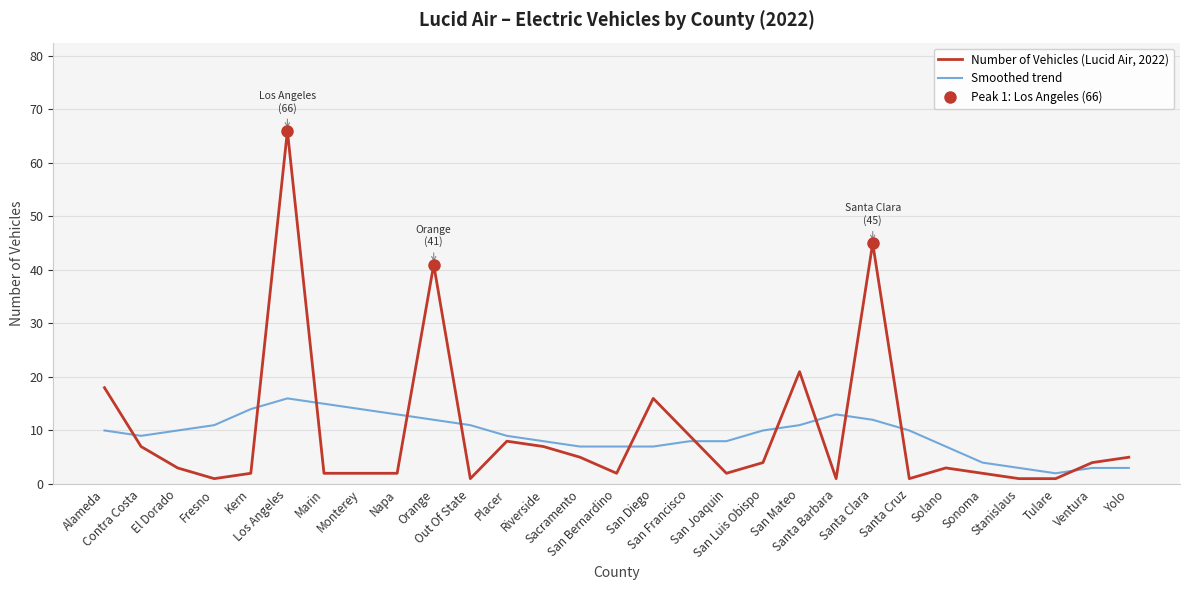

Is it true that Smoothed trend equals 7 at Out Of State?

False